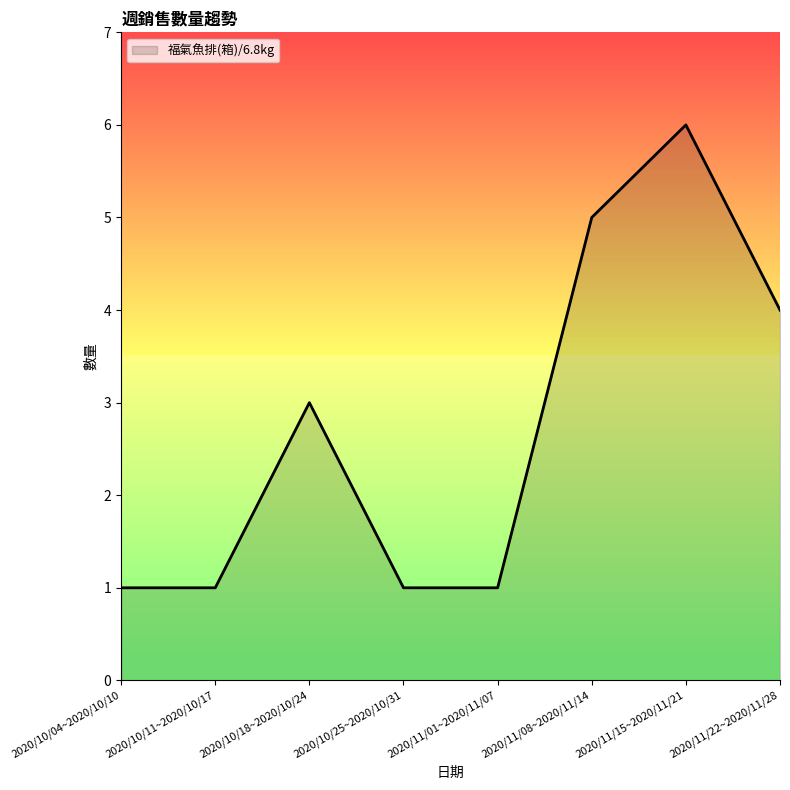

What is the maximum value shown in the chart?

6